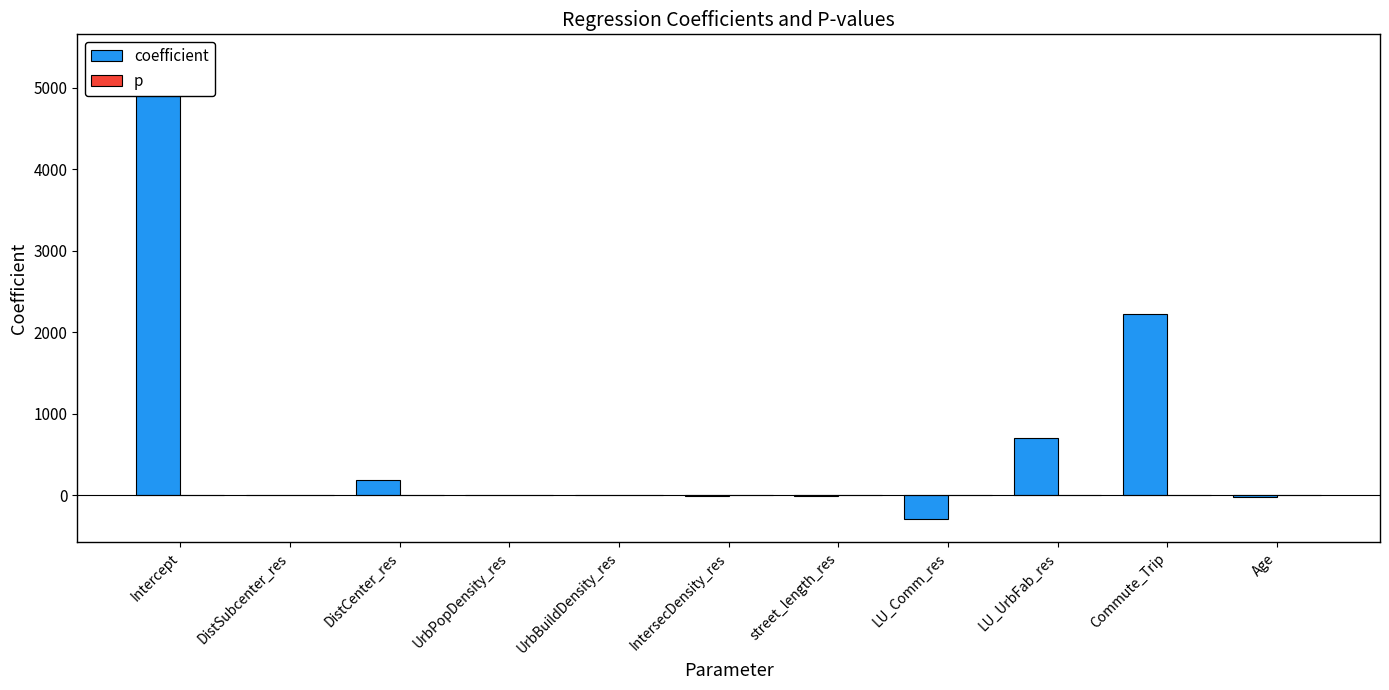

Reading left to right, transcribe all the data shown in this chart.

coefficient: 5373.7	3.2	192.3	-0.1	0.0	-5.5	-8.4	-292.6	698.1	2228.6	-23.2
p: 0.0	1.0	0.0	0.0	0.3	0.6	0.4	0.7	0.5	0.4	0.4